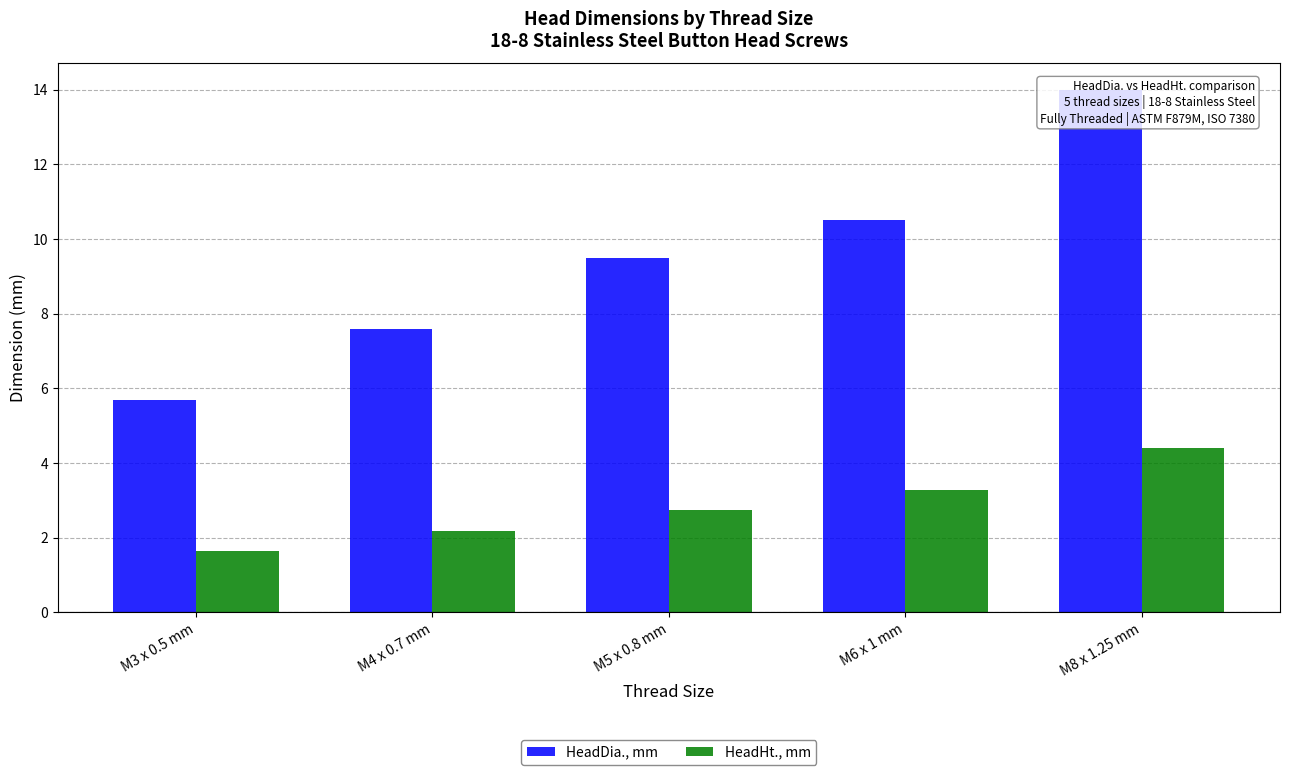

Are the bars grouped side by side (vs. stacked)?

Yes